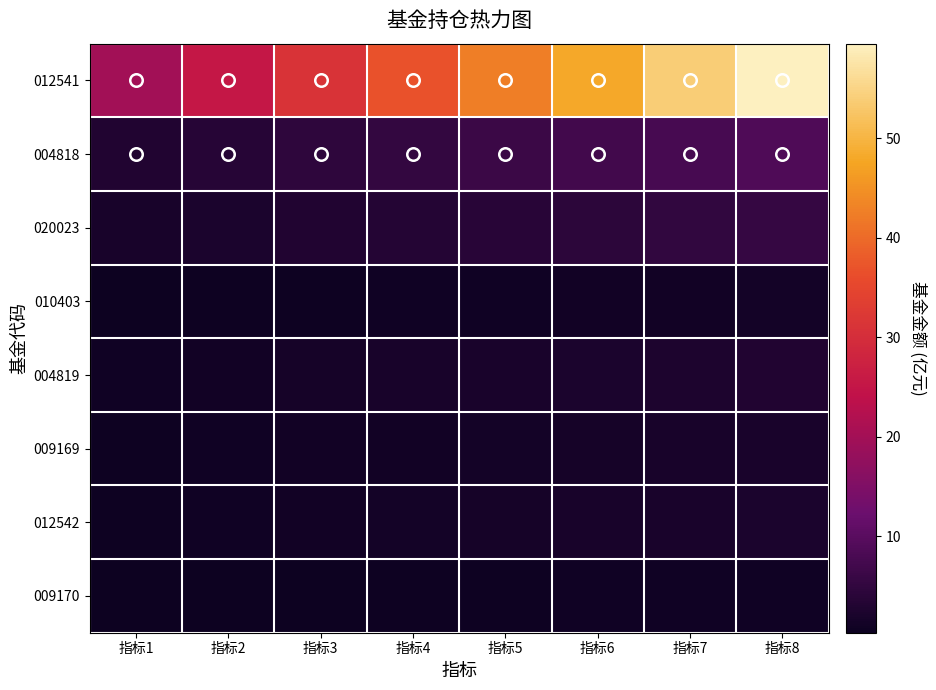

Rank the series by their maximum value, from highest to lowest.

012541, 004818, 020023, 004819, 012542, 009169, 010403, 009170